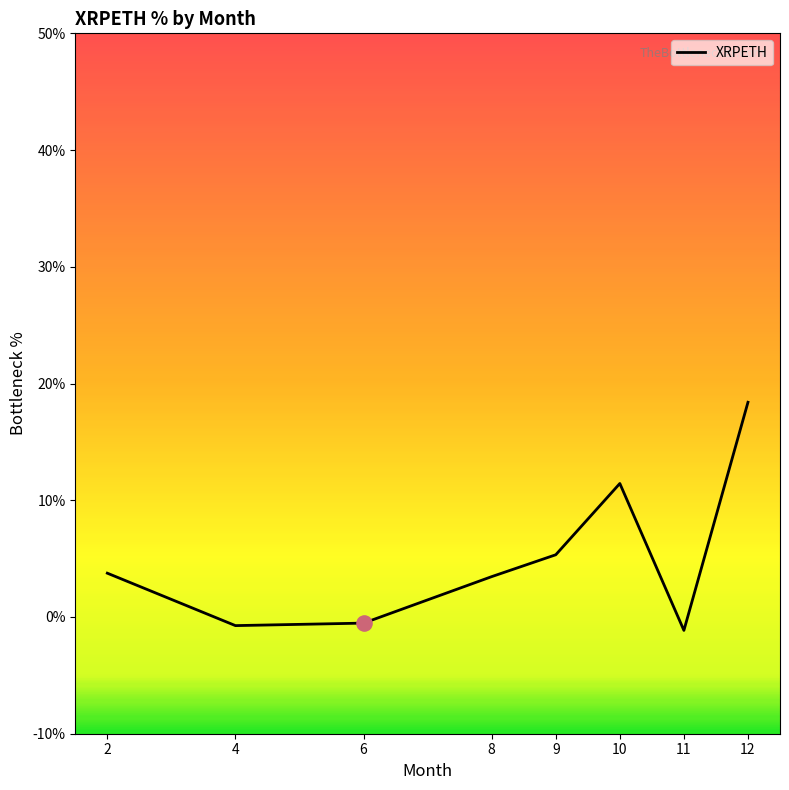

What is the change in value from 4 to 9?

+6.1